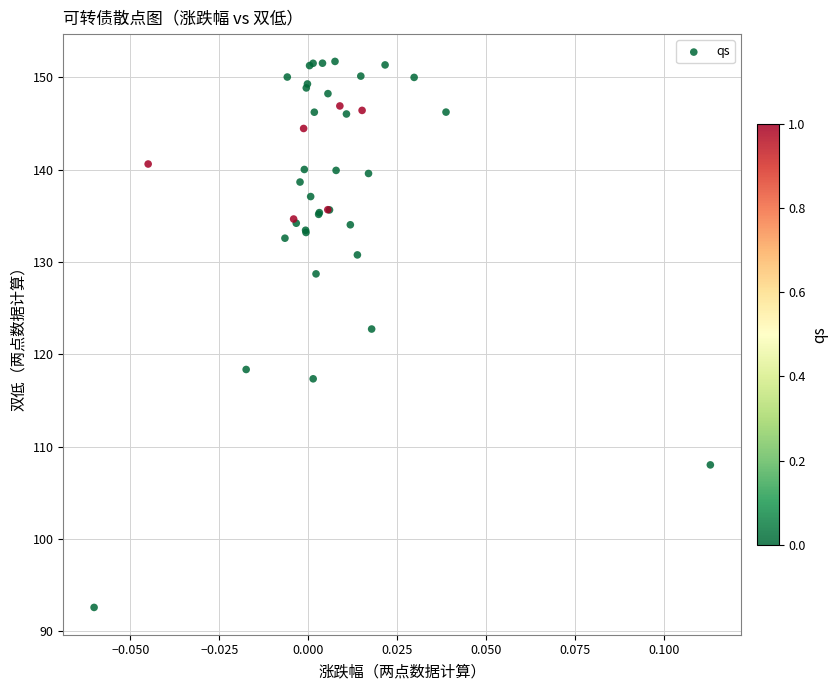

What Y value in the scatter plot is closest to 122?

122.7